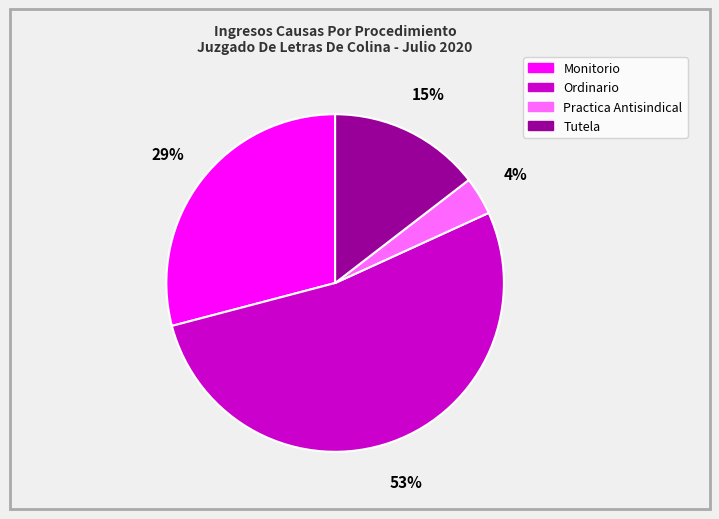

Which category has the smallest portion of the pie?

Practica Antisindical